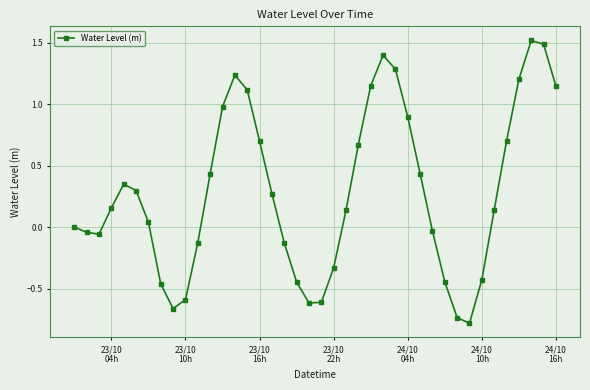

What is the difference between the second highest and second lowest values?

2.2